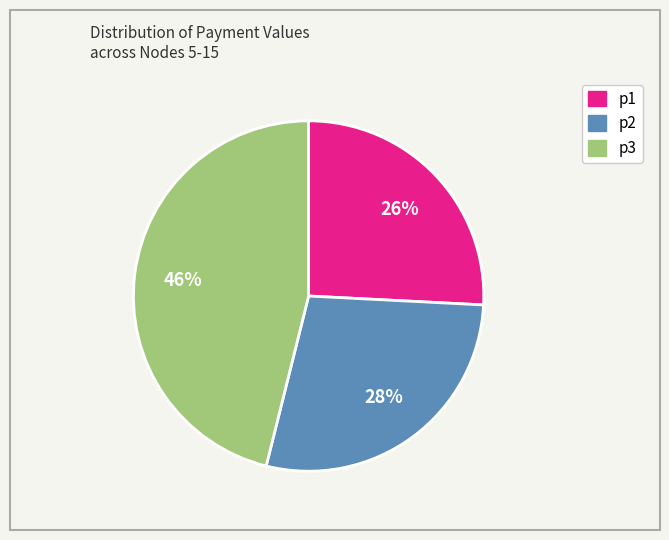

Approximately how many times larger is the value at p3 compared to p2?

1.6